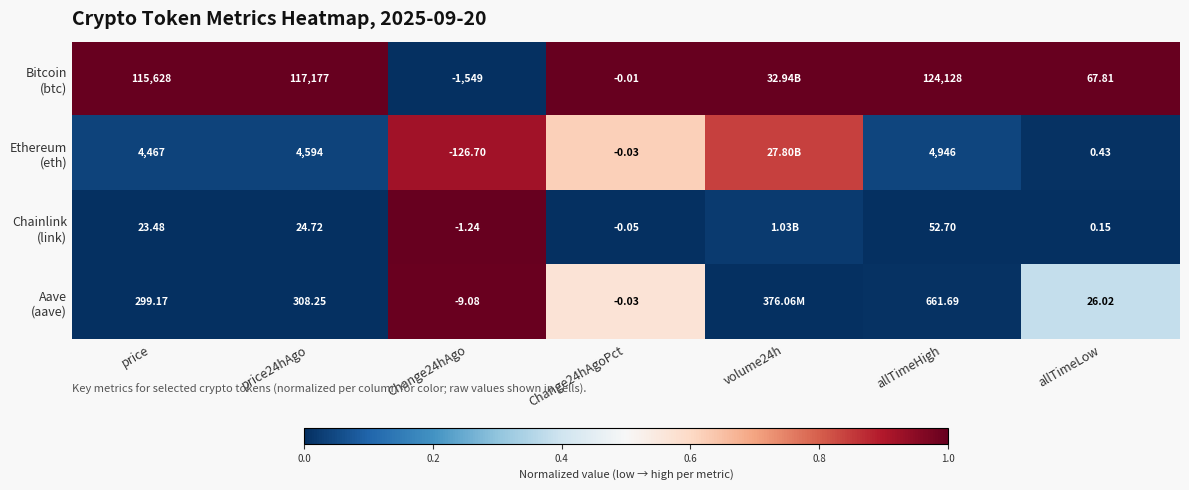

The value of Ethereum (eth) at volume24h is 1.5. True or false?

False